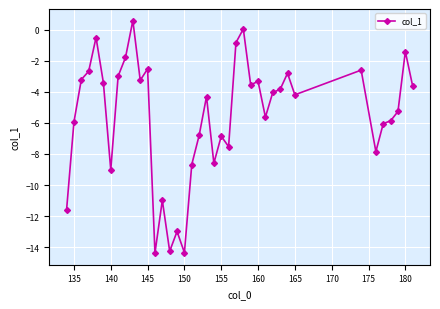

How many lines are shown in the chart?

1